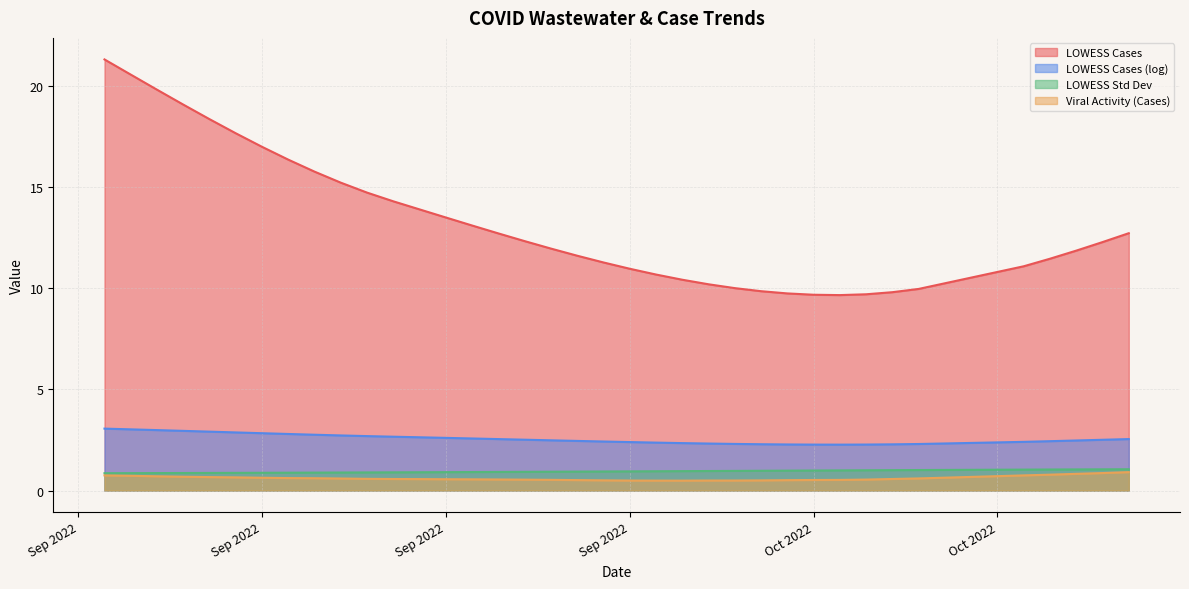

Which category has the highest value across all series?

2022-09-07